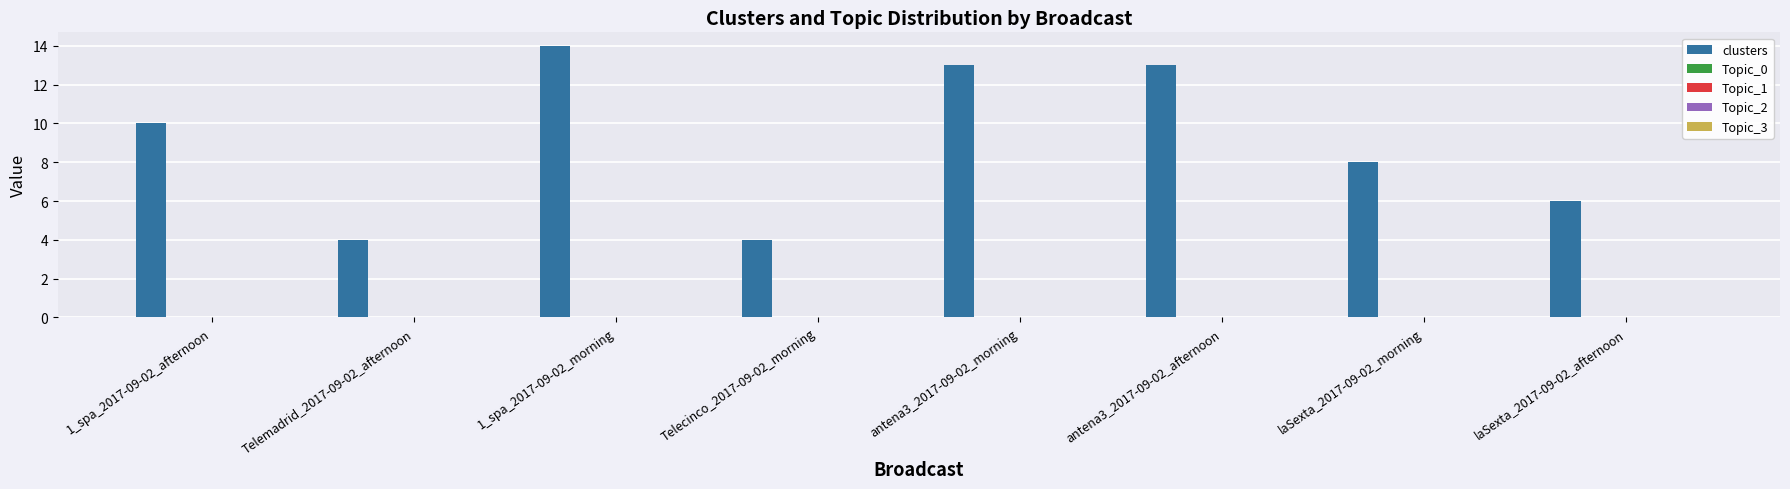

What is the maximum value shown in the chart?

14.0